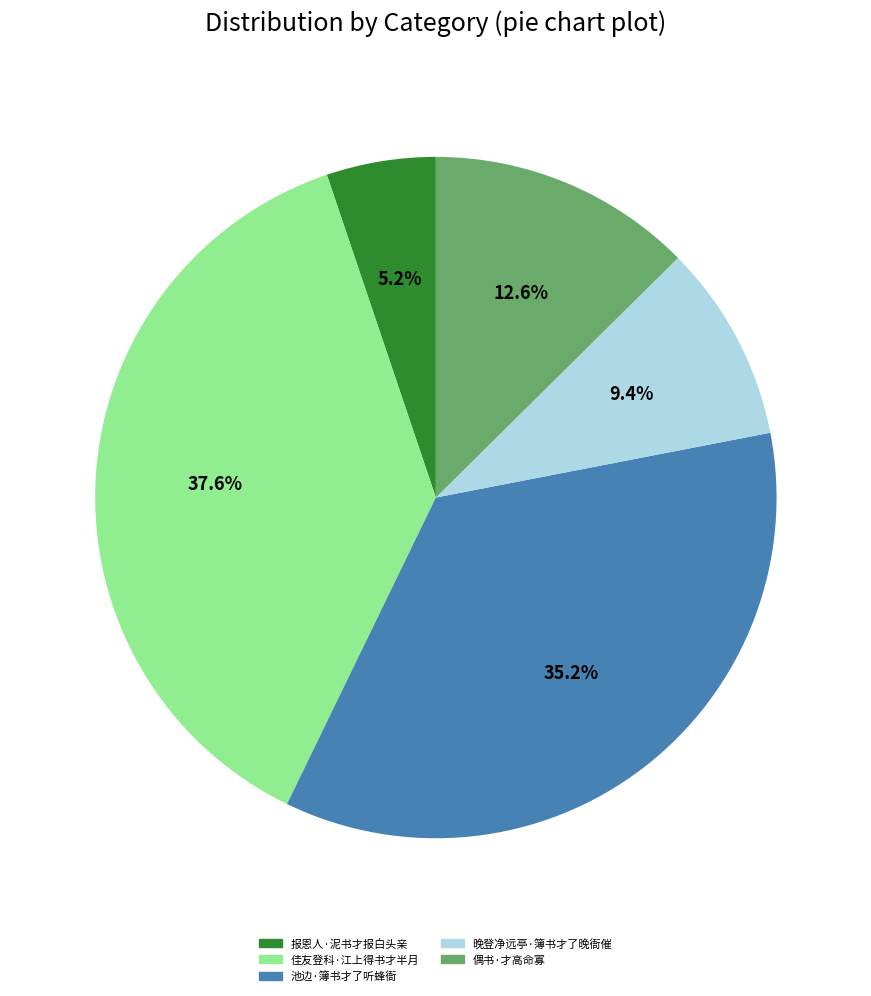

What is the smallest slice in the pie chart?

报恩人·泥书才报白头亲